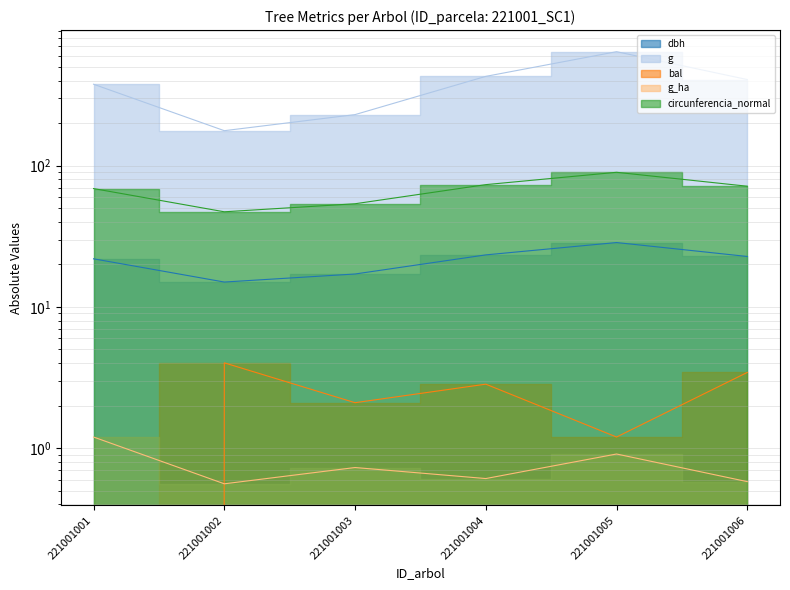

Count the number of data series in this chart.

5